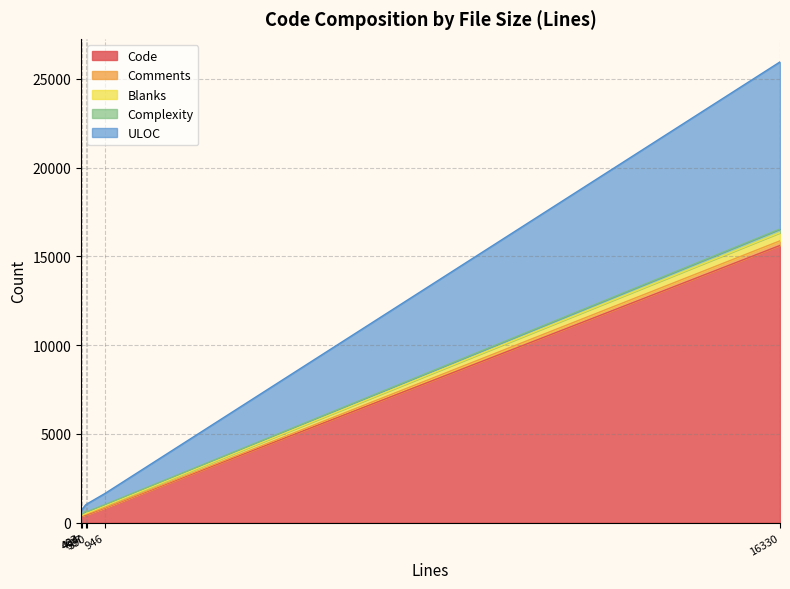

What are all the series names shown in the legend?

Code, Comments, Blanks, Complexity, ULOC